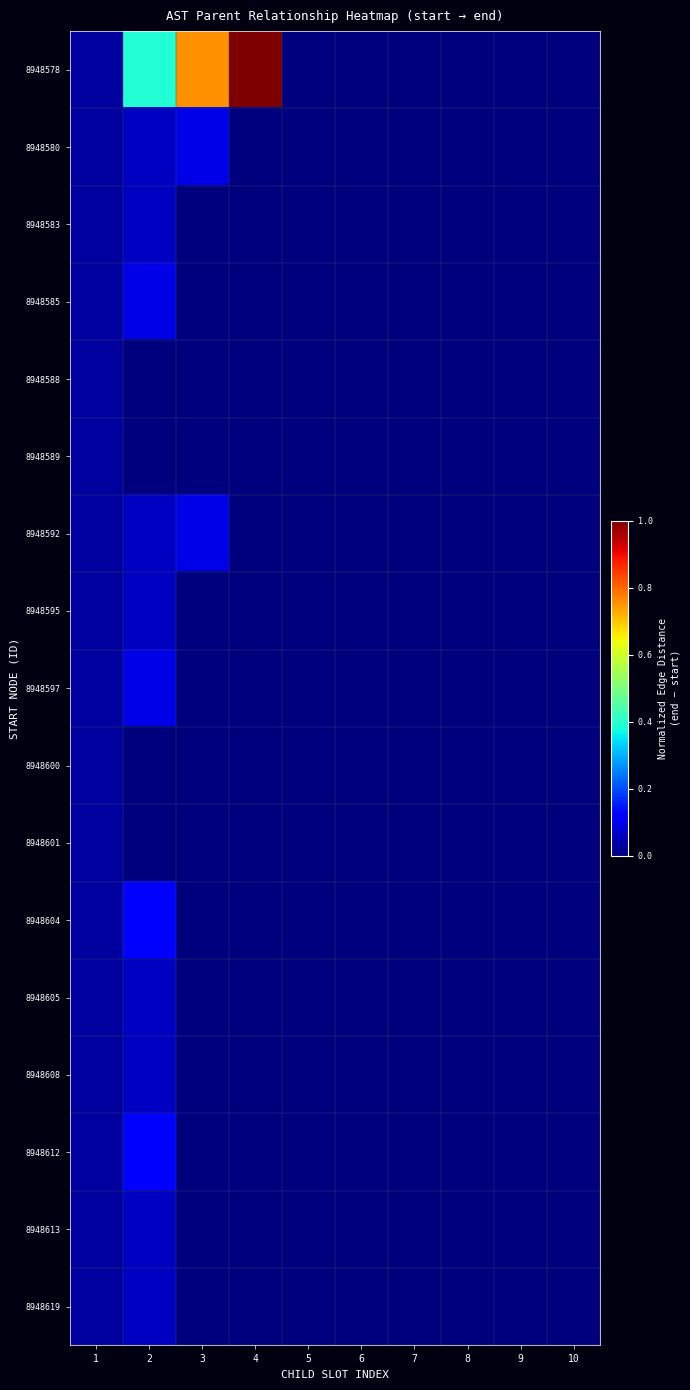

How many categories are shown in the chart?

10